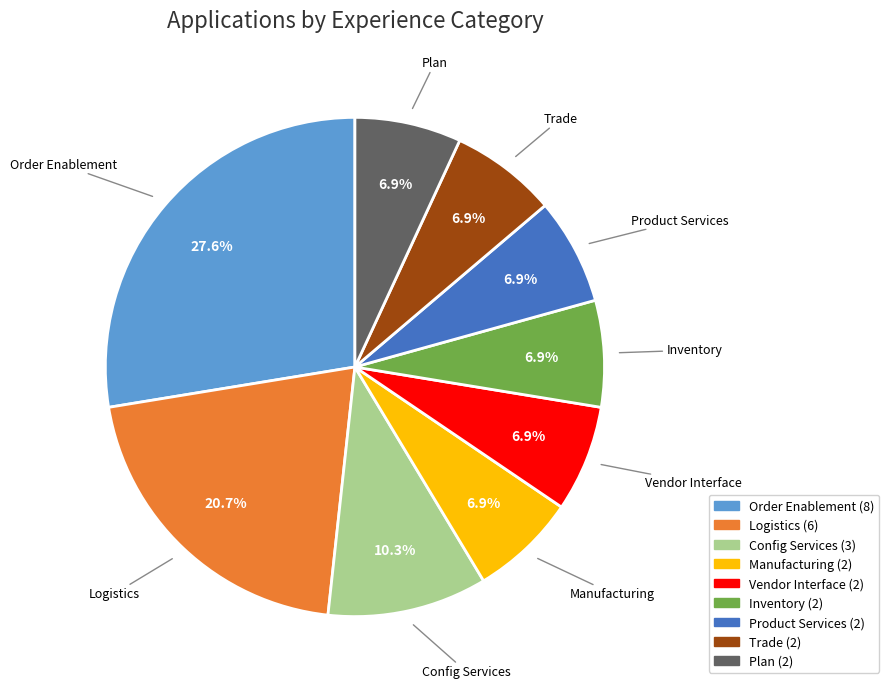

What percentage is NOT represented by Trade?

93.1%